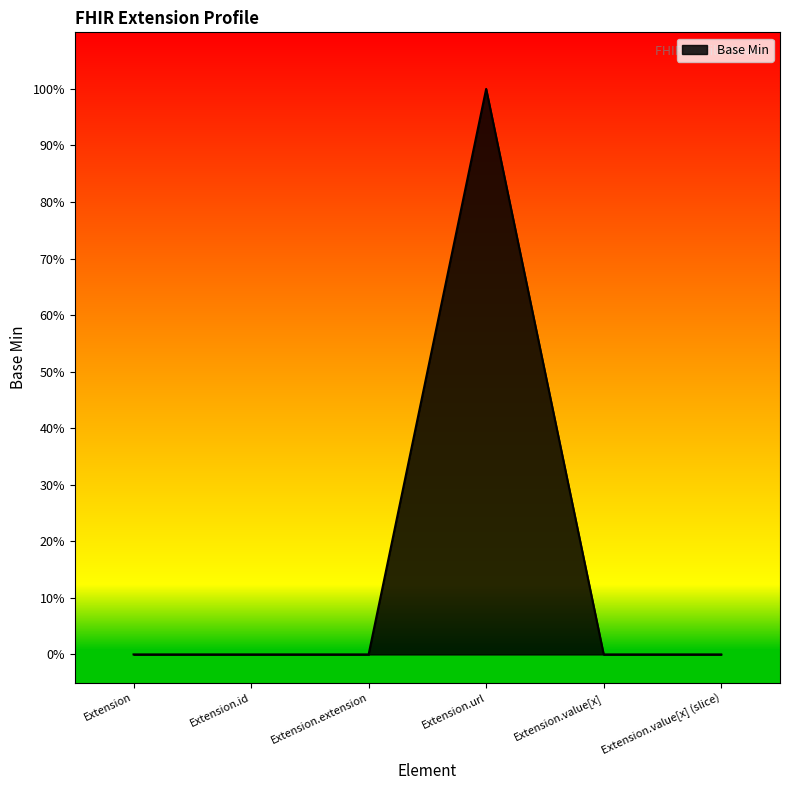

What is the label of the 6th point from the left?

Extension.value[x] (slice)